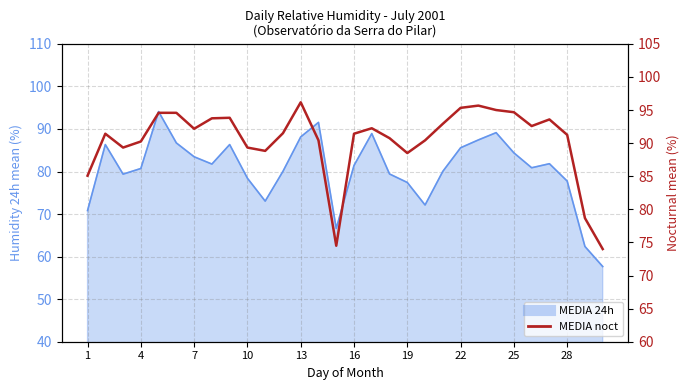

What is the greatest value displayed?

96.2